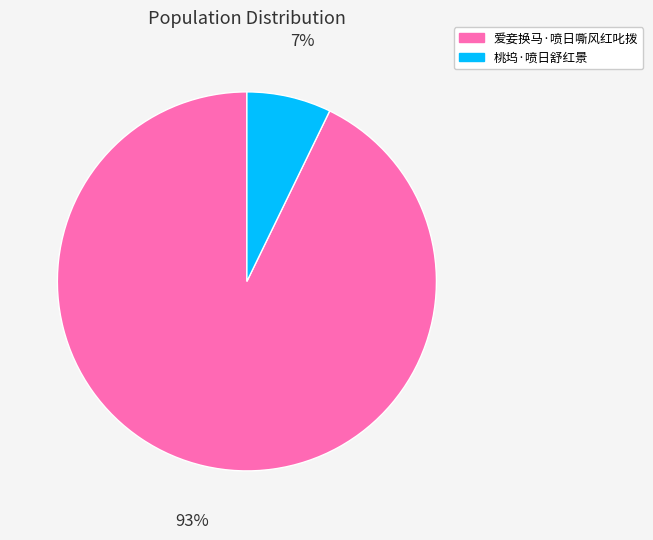

Do 桃坞·喷日舒红景 and 爱妾换马·喷日嘶风红叱拨 together represent more than half of the pie?

Yes